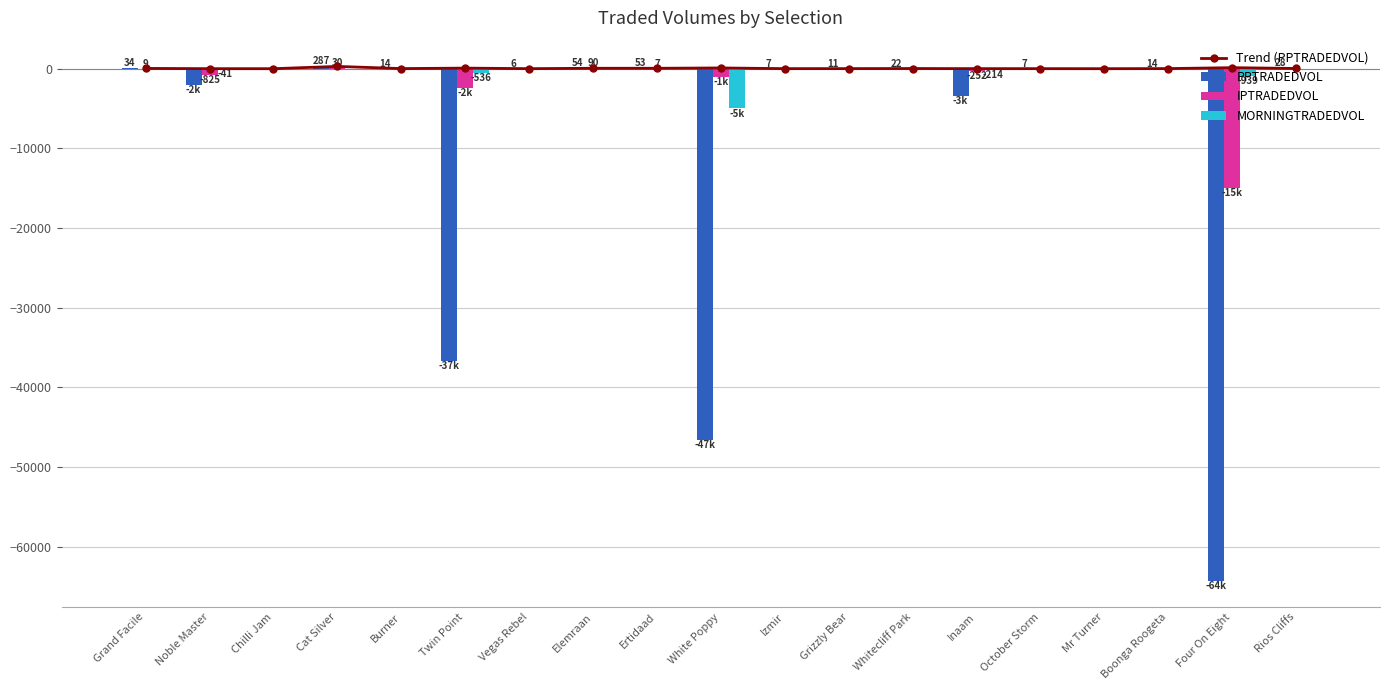

Rank the categories by Trend (PPTRADEDVOL) value from highest to lowest.

Cat Silver, Four On Eight, White Poppy, Twin Point, Elemraan, Ertidaad, Grand Facile, Rios Cliffs, Whitecliff Park, Boonga Roogeta, Burner, Grizzly Bear, Izmir, Inaam, October Storm, Vegas Rebel, Noble Master, Mr Turner, Chilli Jam